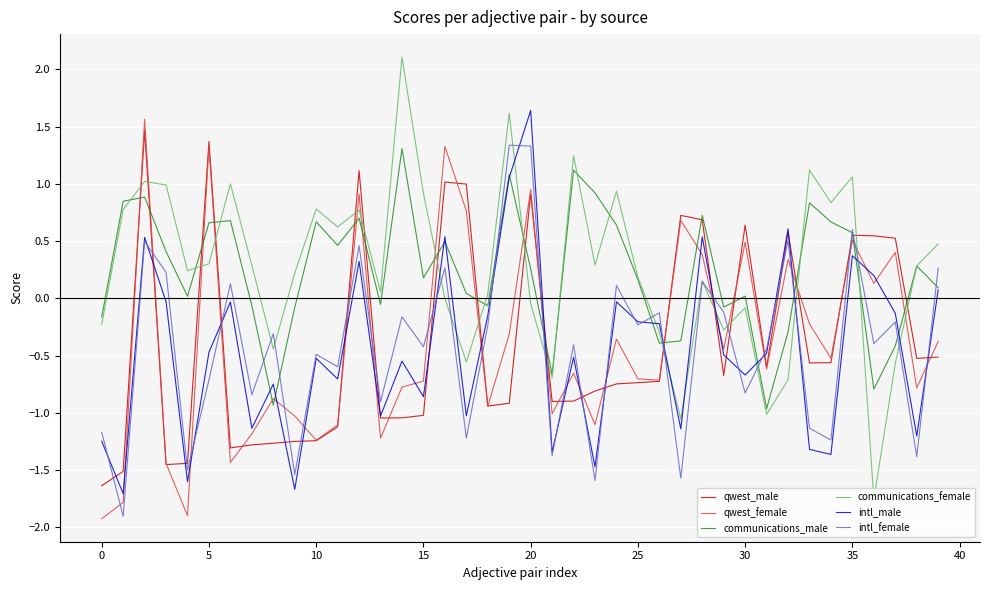

What is the smallest value displayed?

-1.9